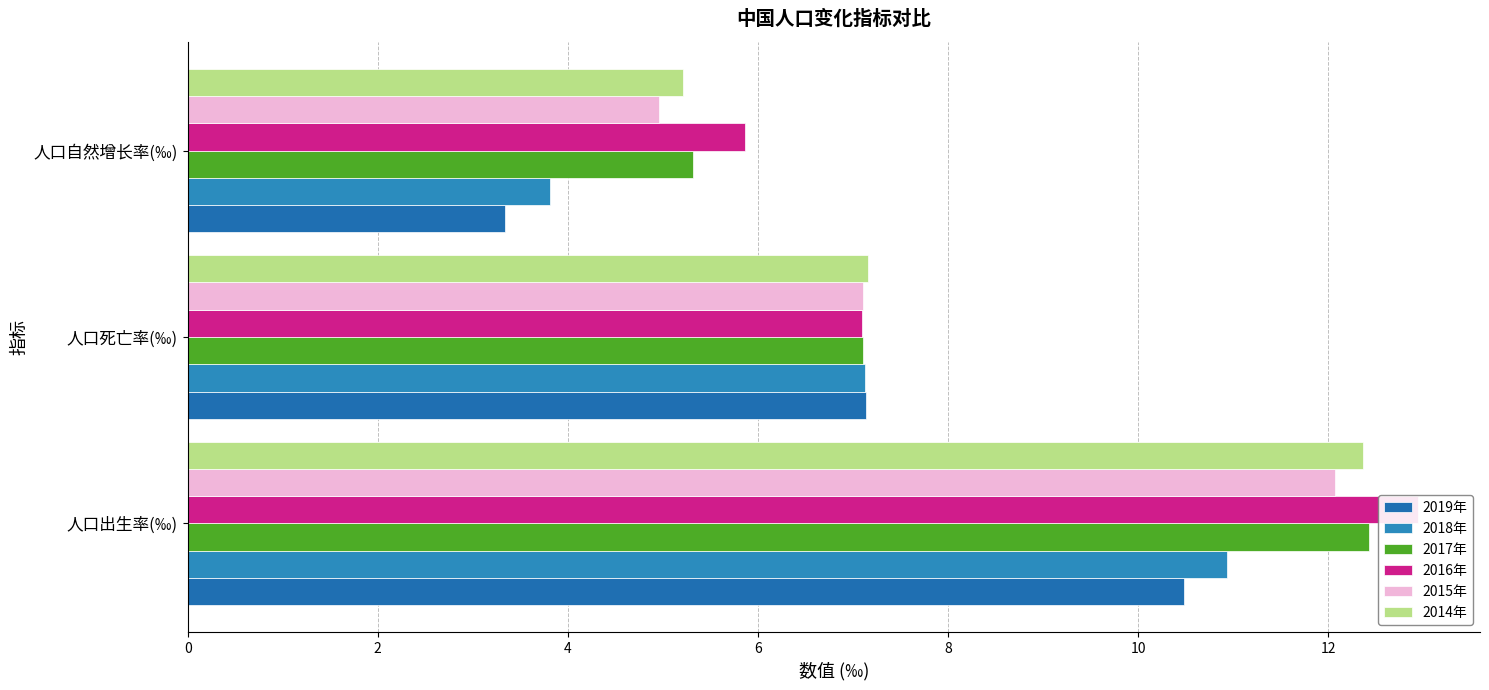

How many bars are there in each group?

6